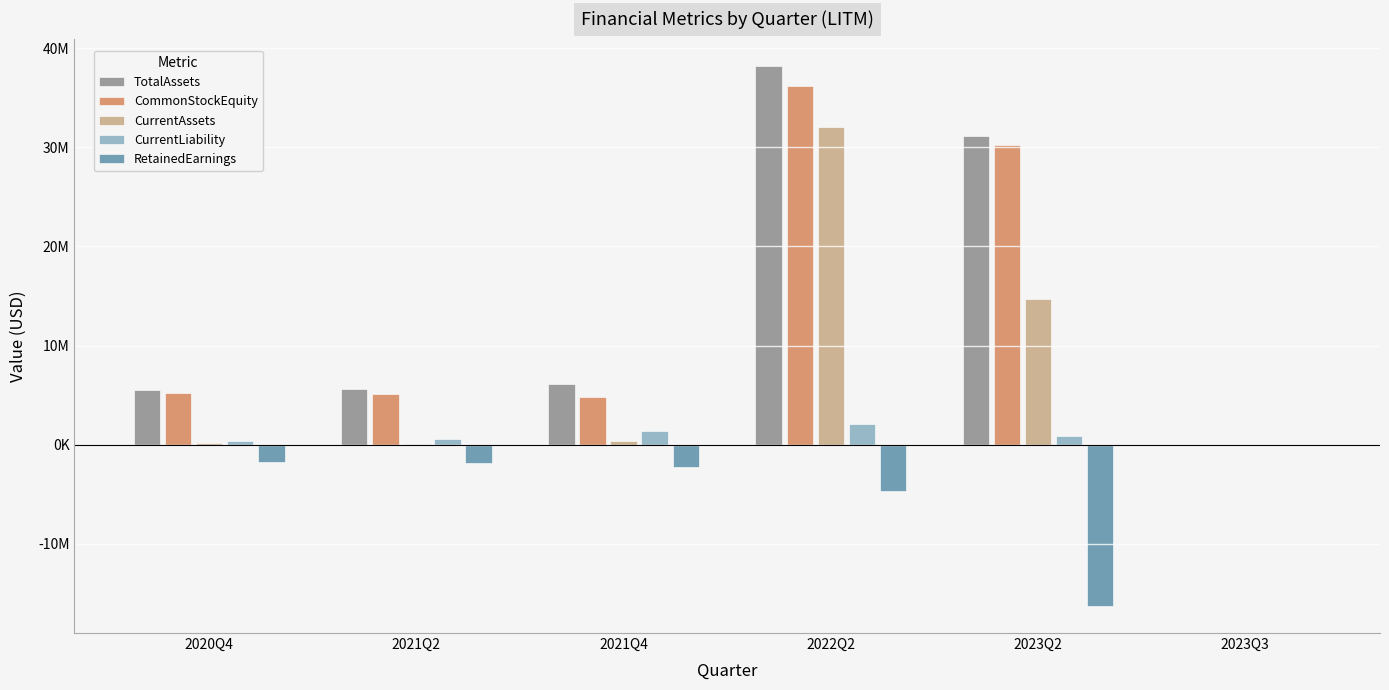

Is the value of TotalAssets at 2021Q4 greater than the value of CurrentLiability at 2021Q4?

Yes